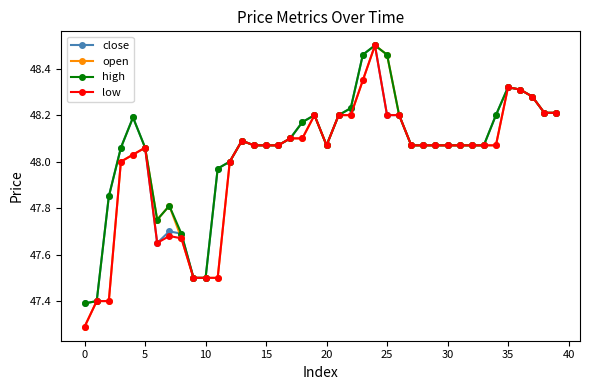

True or false: open has more than 0 interior local peaks.

True